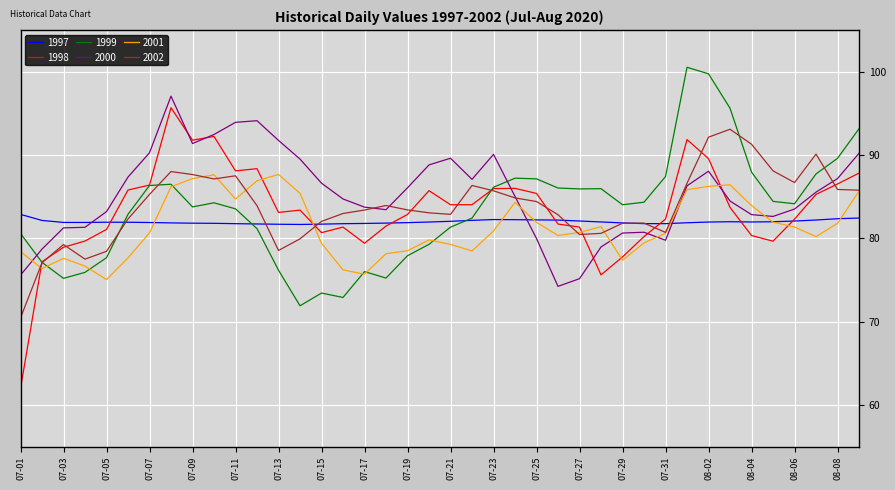

What is the lowest value of the 1998 series?

62.0